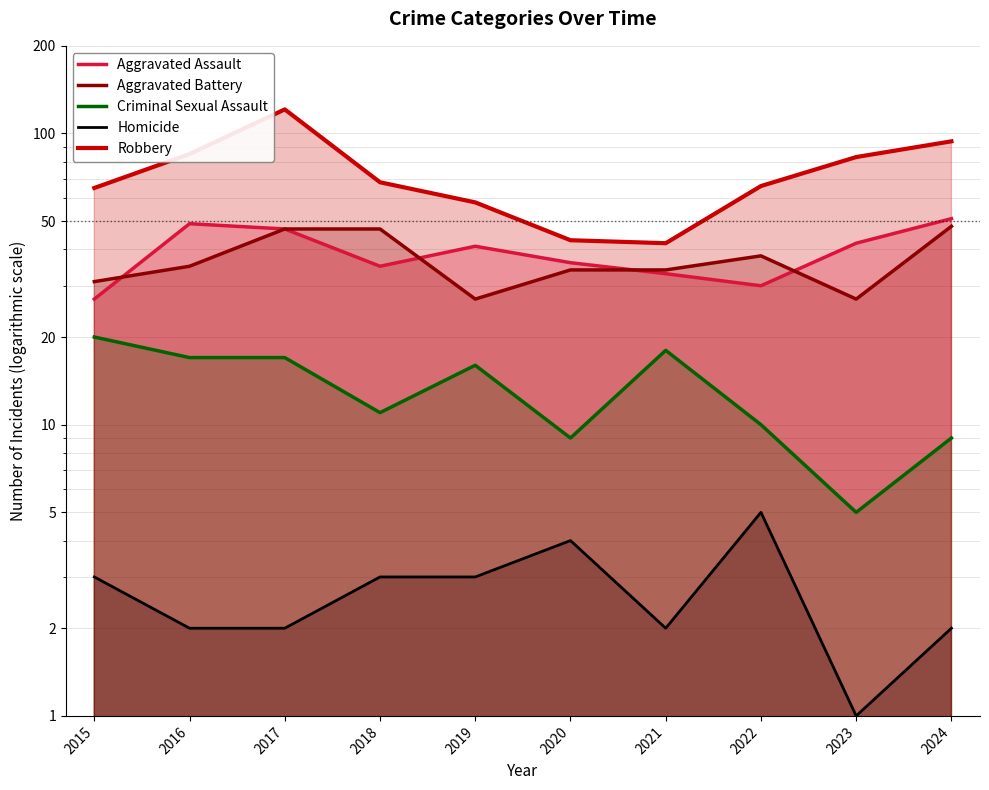

What is the minimum value for Aggravated Battery?

27